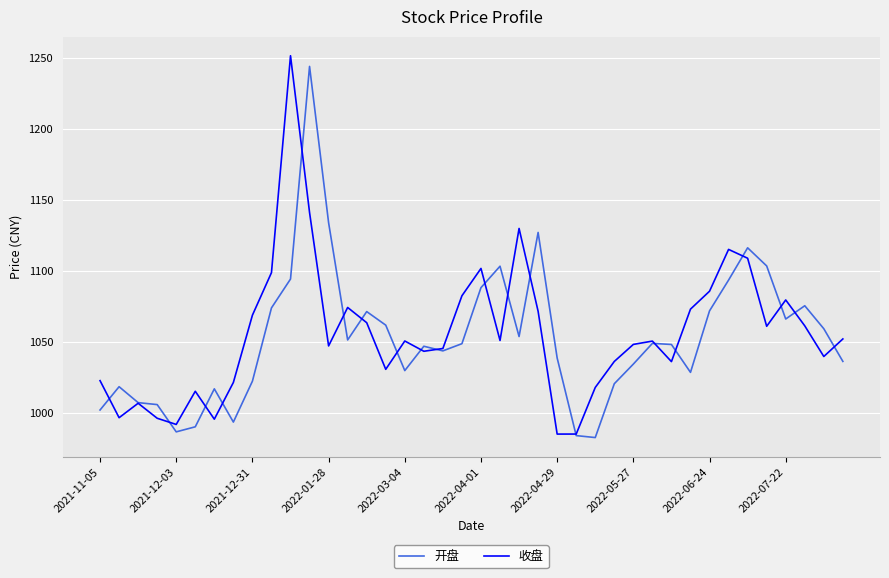

What is the smallest value displayed?

982.6